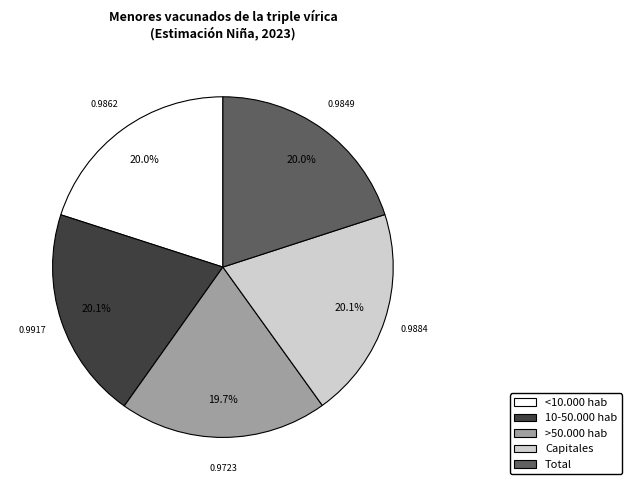

Is it true that <10.000 hab is 34% of the pie?

False